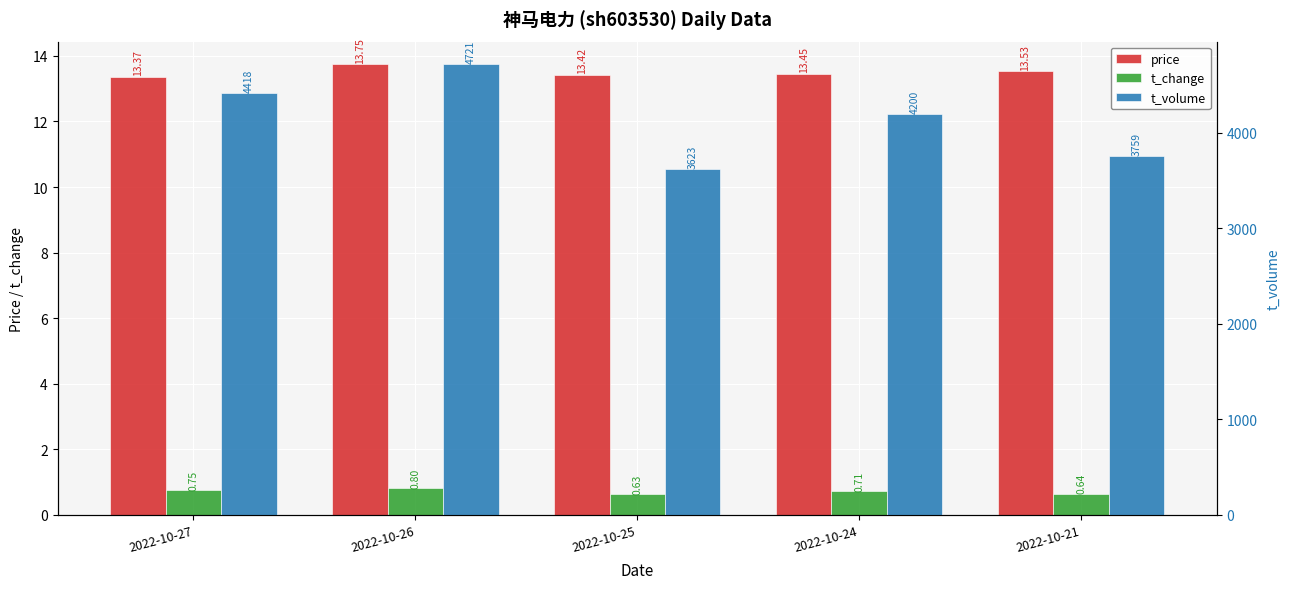

What is the difference between the maximum and second lowest values in the t_change series?

0.2